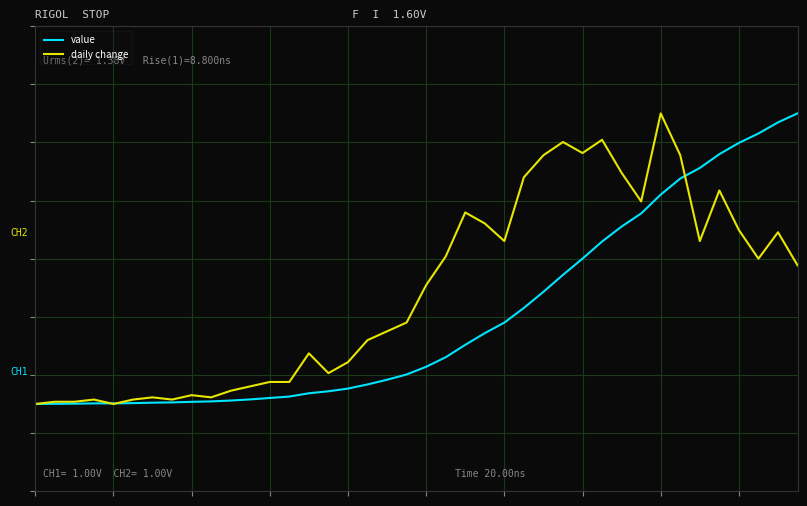

What are all the series names shown in the legend?

value, daily change